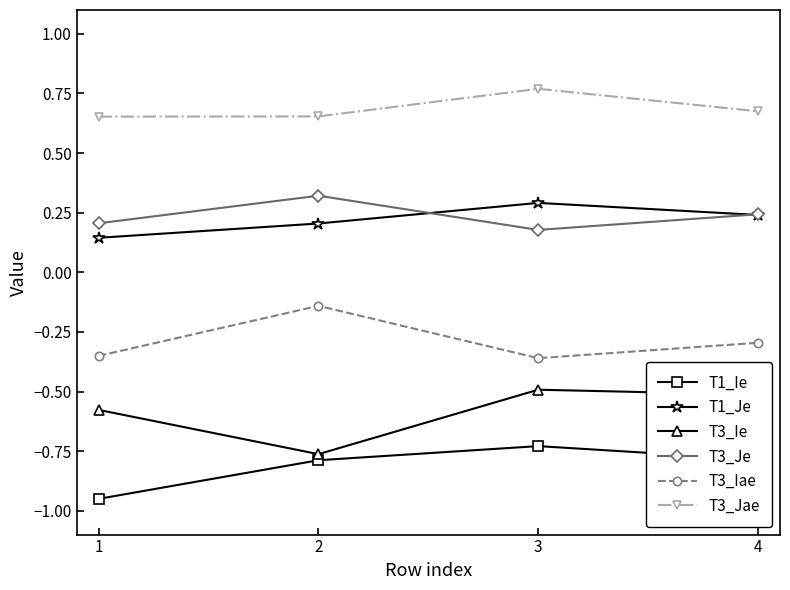

In T1_Je, how many points are higher than both neighbors (excluding endpoints)?

1